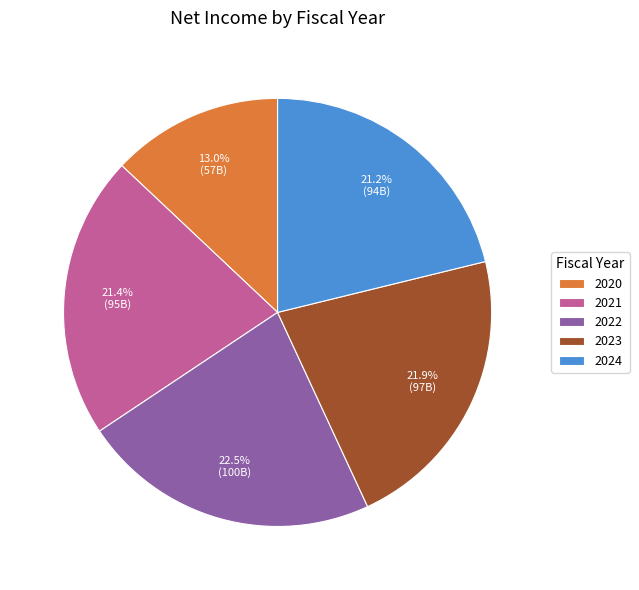

To the nearest percent, what portion does 2023 represent?

22%